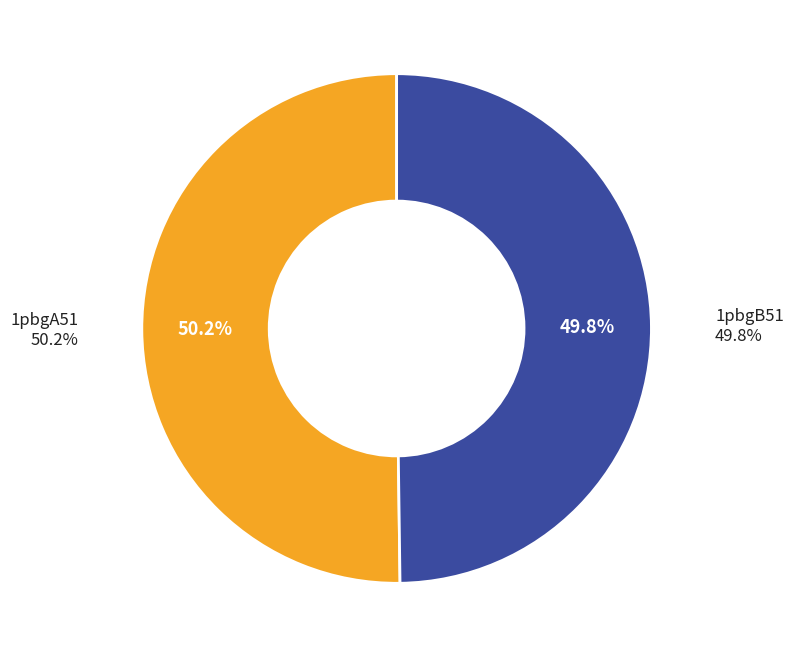

To the nearest percent, what portion does 1pbgB51 represent?

50%